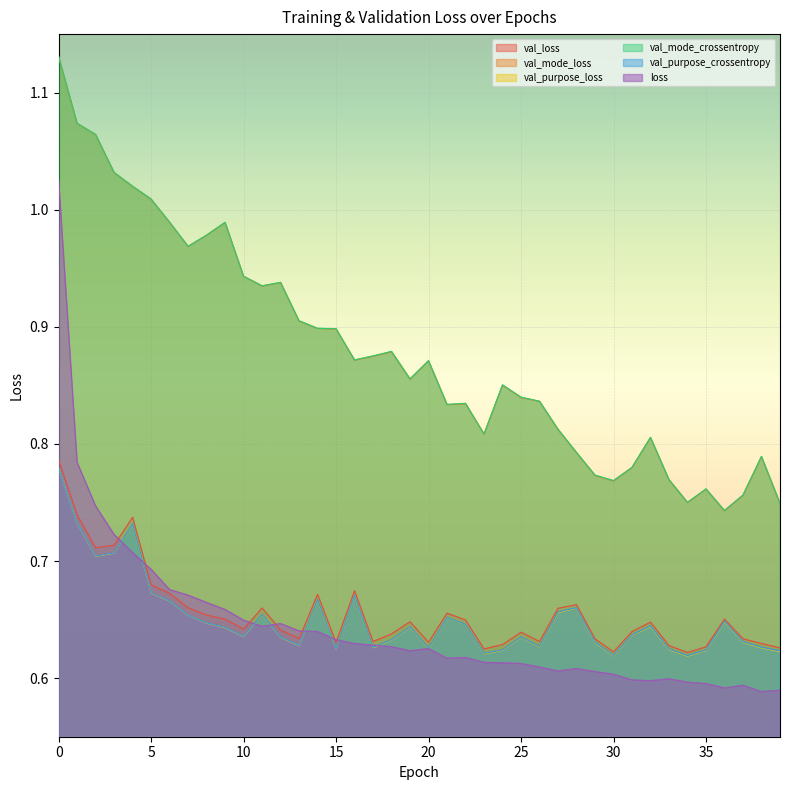

How many lines are shown in the chart?

6